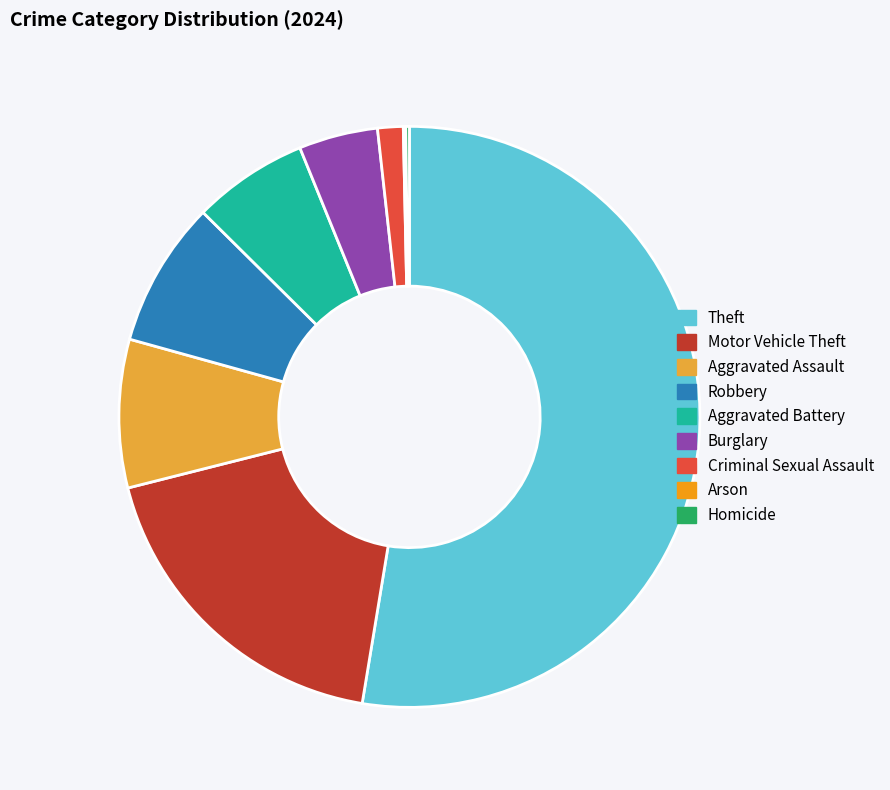

Is there any slice that represents more than half of the pie?

Yes